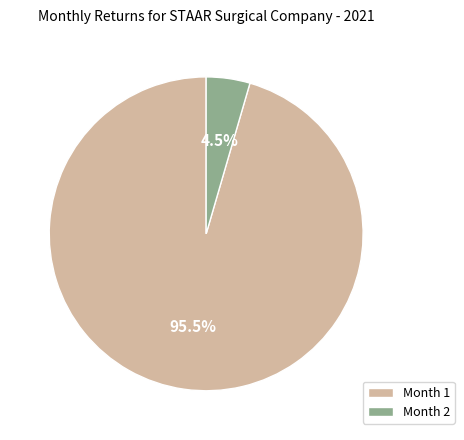

Rank the categories by value from highest to lowest.

Month 1, Month 2